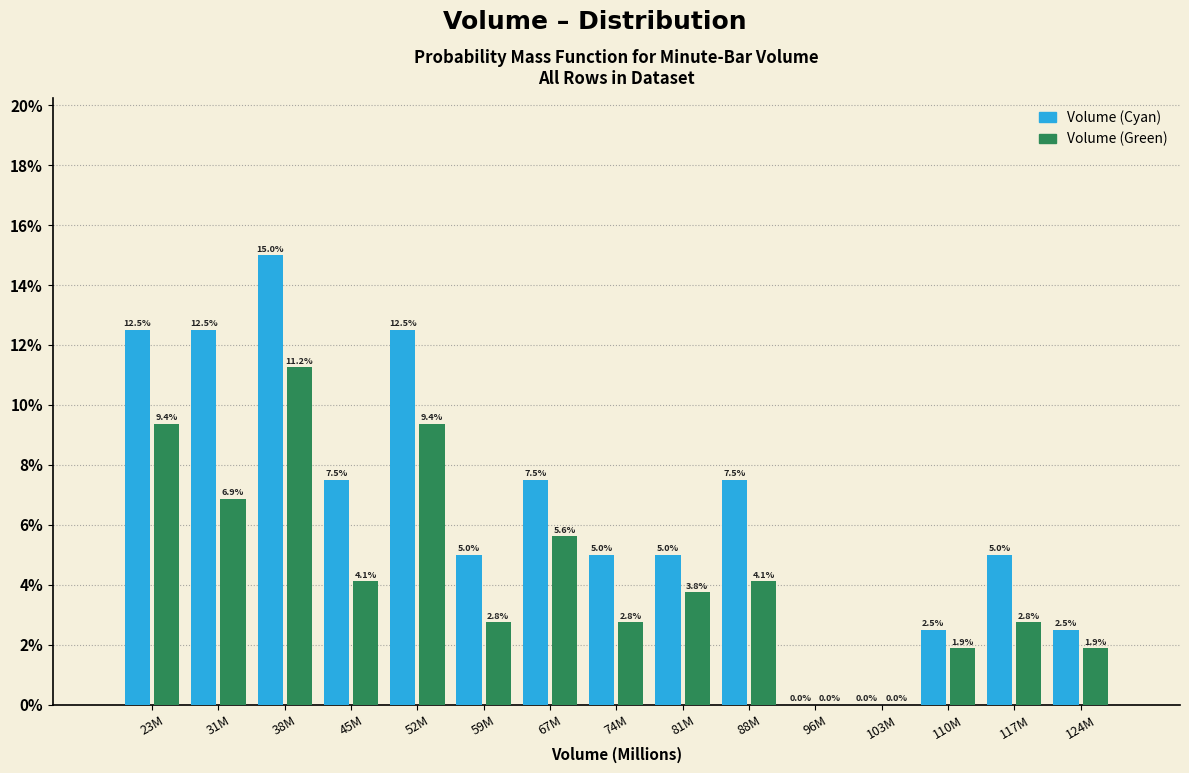

Which category has the highest value in the Volume (Green) series?

38M